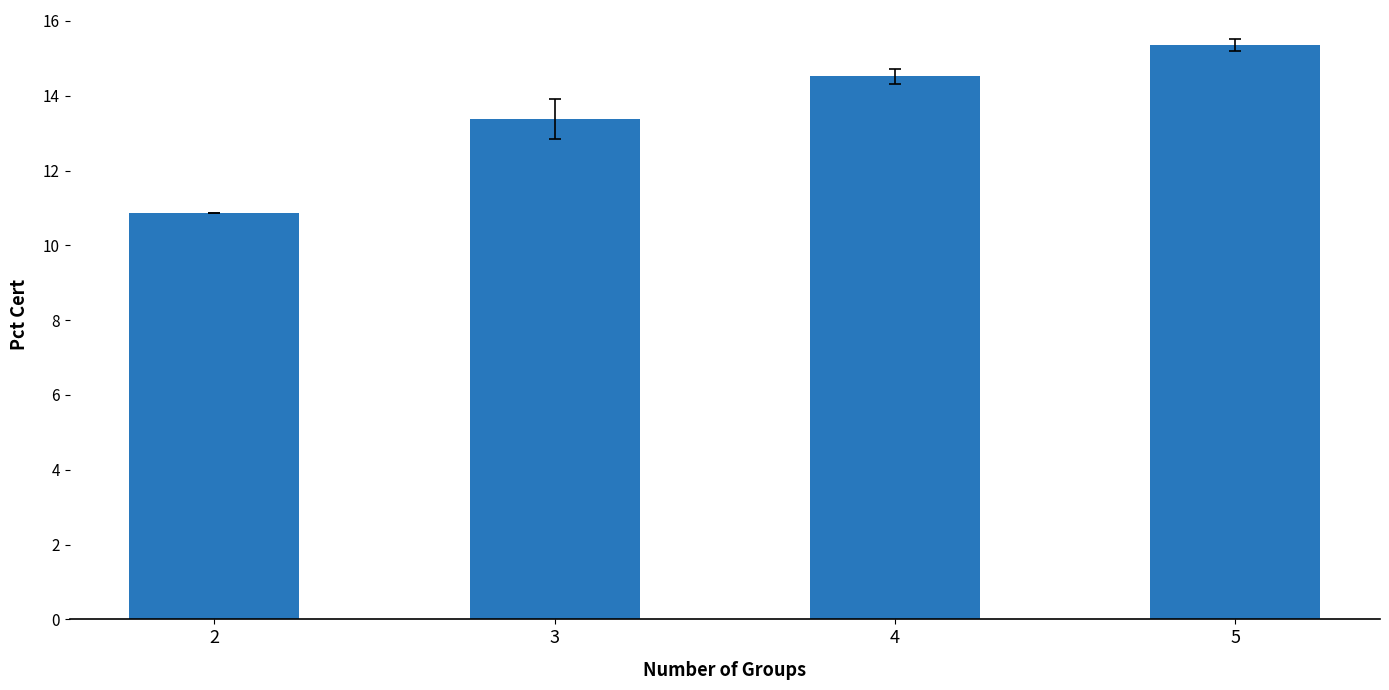

List the labels in order of value, largest first.

5, 4, 3, 2